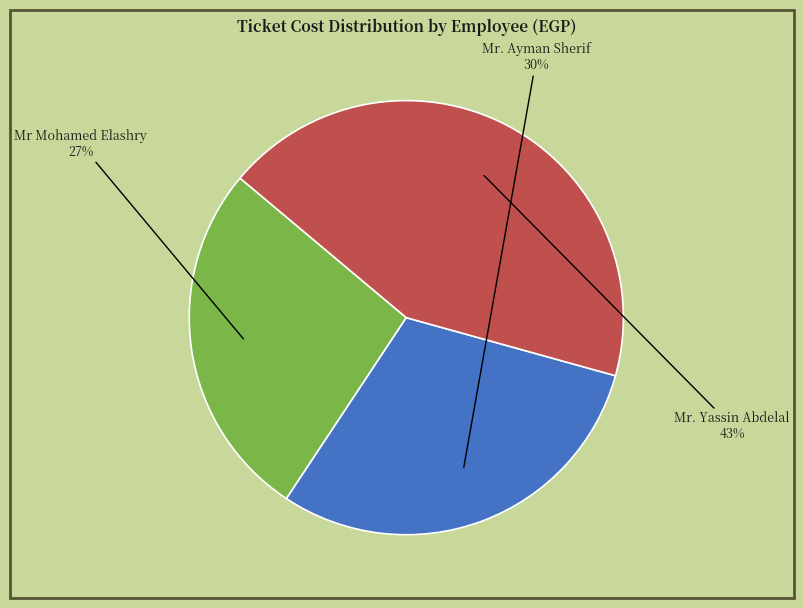

True or false: Mr. Yassin Abdelal accounts for 43% of the total.

True